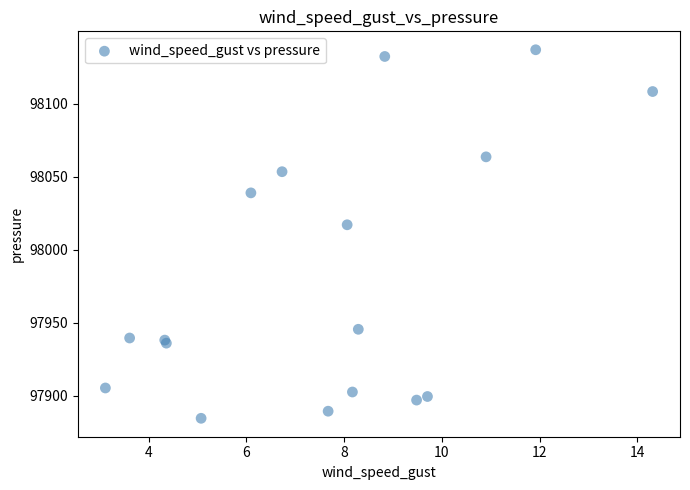

What Y value in the scatter plot is closest to 98010?

98017.2